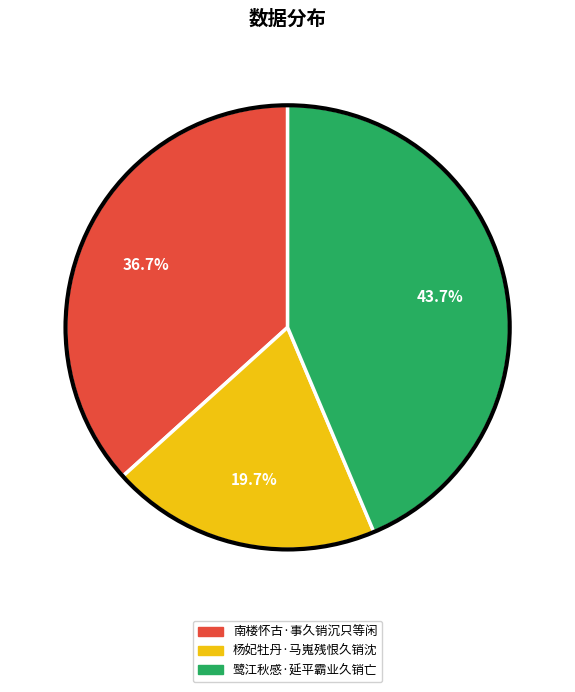

Approximately how many times larger is the value at 南楼怀古·事久销沉只等闲 compared to 鹭江秋感·延平霸业久销亡?

0.8